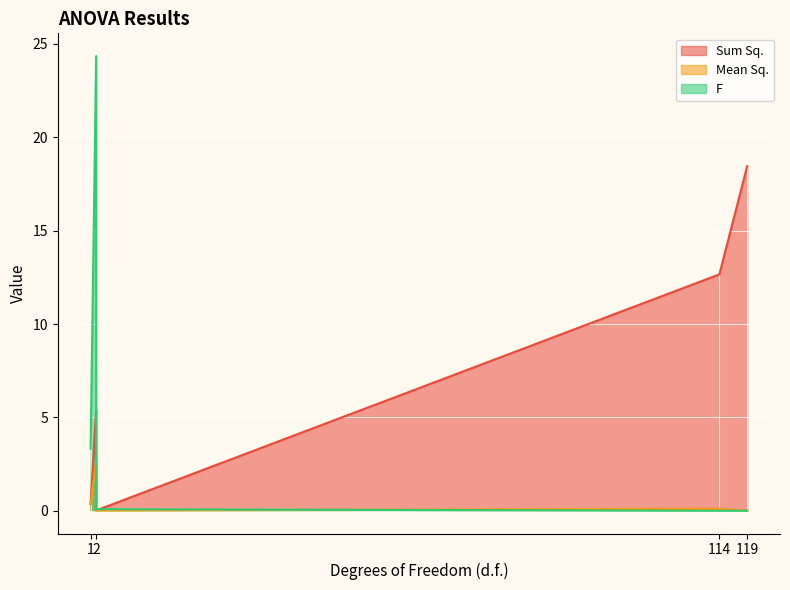

Is the value of Sum Sq. at Error greater than the value of Mean Sq. at B0/B2/B3?

Yes